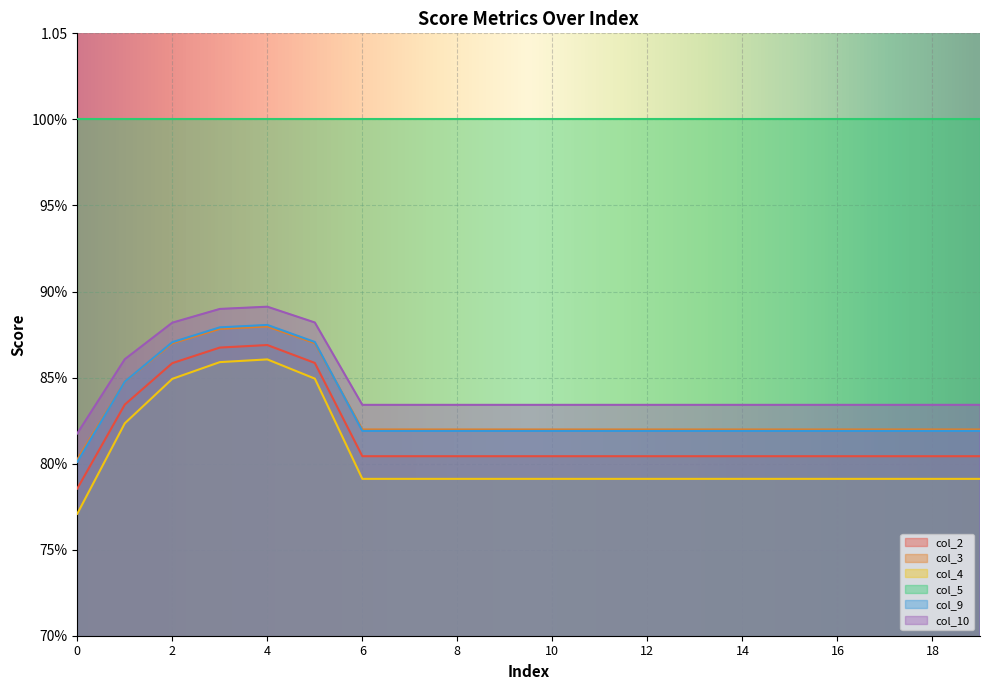

What is the difference between the maximum and minimum values in the col_4 series?

0.1